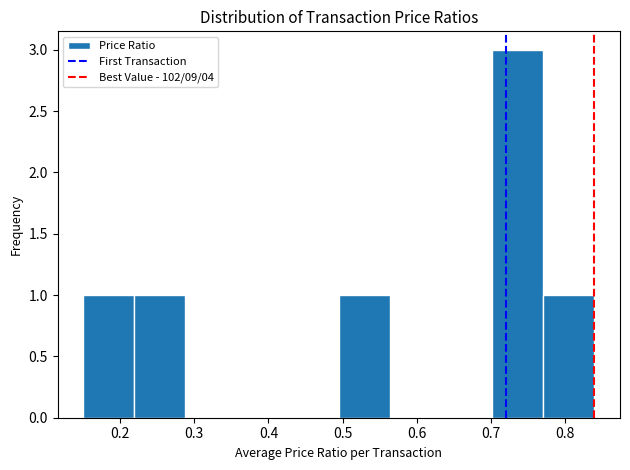

How tall is the bar that spans 0.771 to 0.840 on the x-axis? Neither the bar edges nor the heights are printed on the chart, so give them approximately, as read against the axes.

1